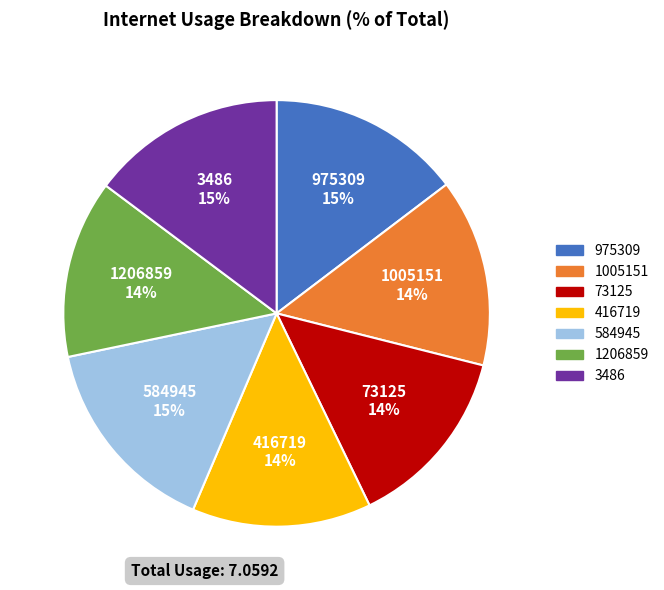

To the nearest percent, what is the average slice percentage?

14%